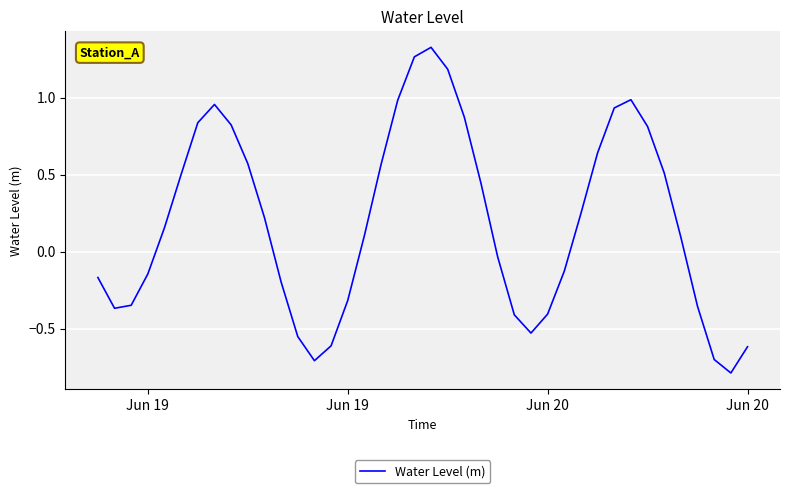

What is the minimum value shown in the chart?

-0.8